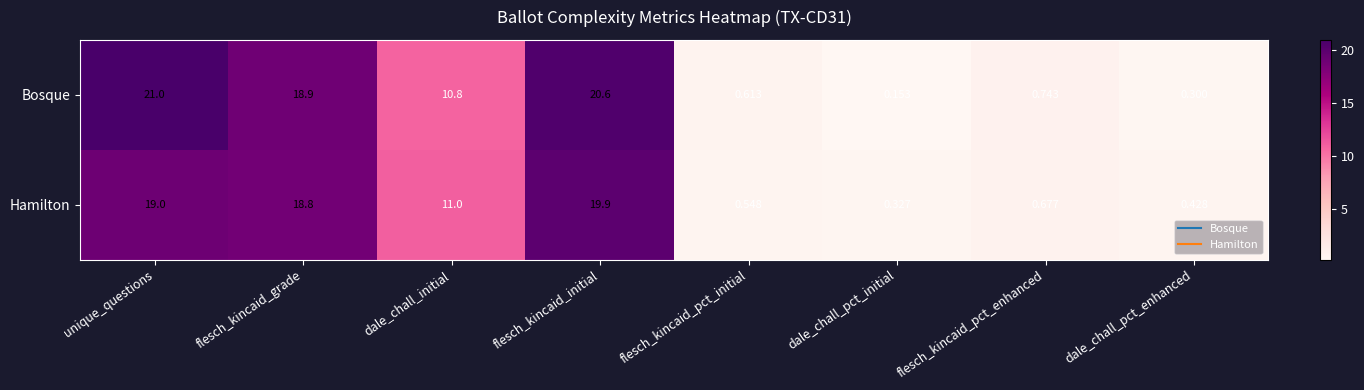

Which label corresponds to the smallest value in the chart?

dale_chall_pct_initial